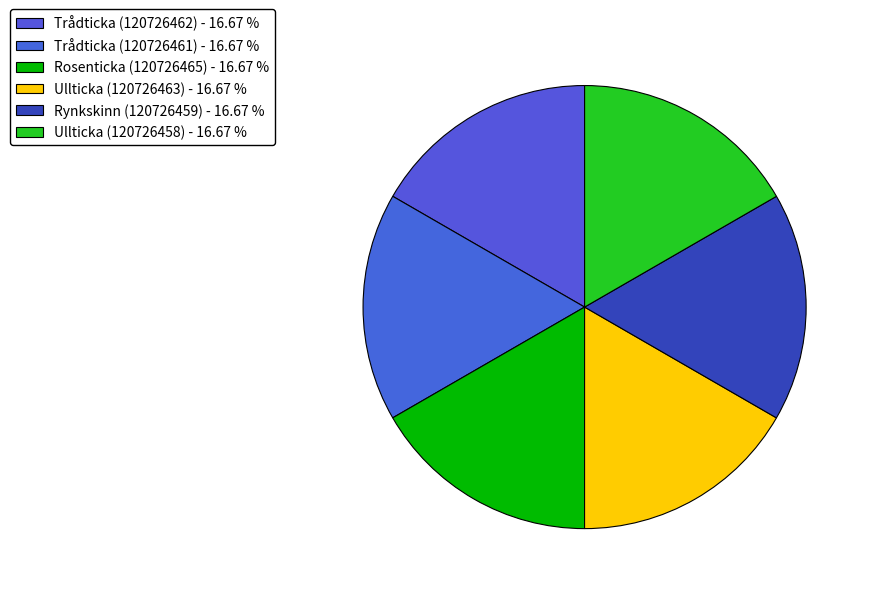

What percentage is the Rosenticka (120726465) slice, to the nearest percent?

17%